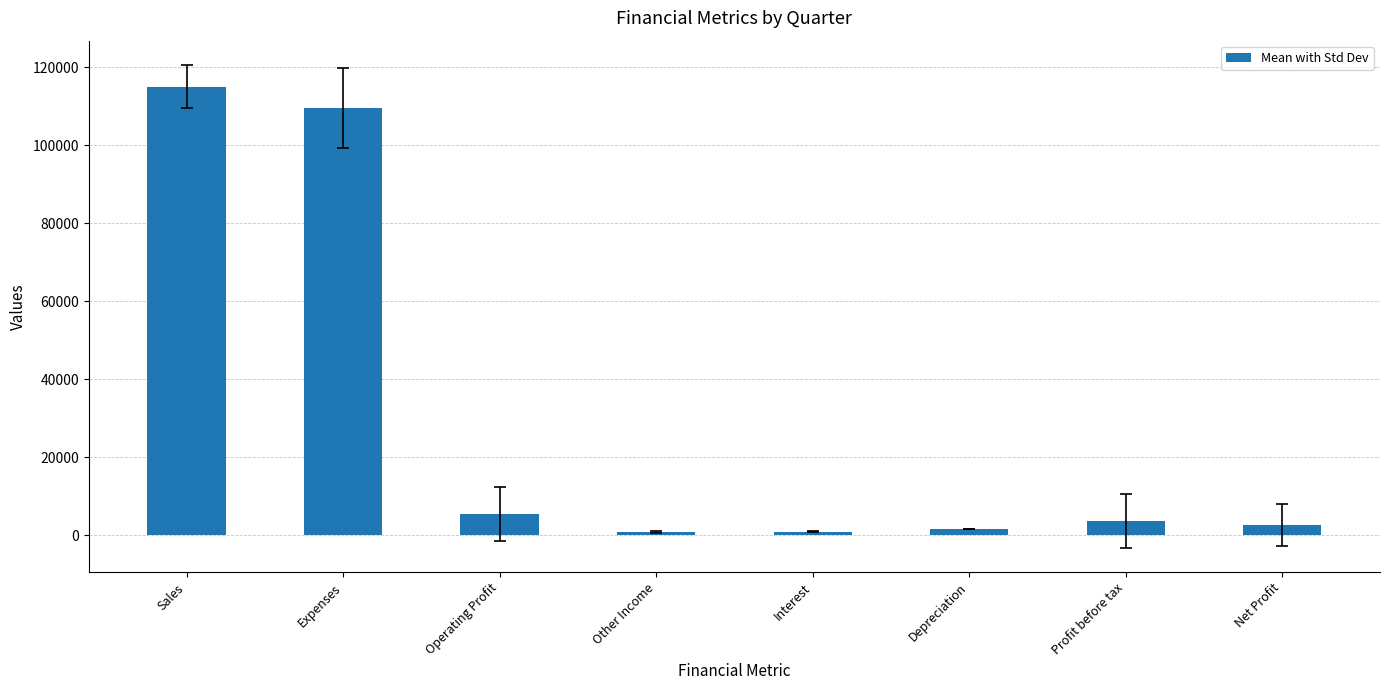

The chart shows a value of 957.7 at Interest. True or false?

True